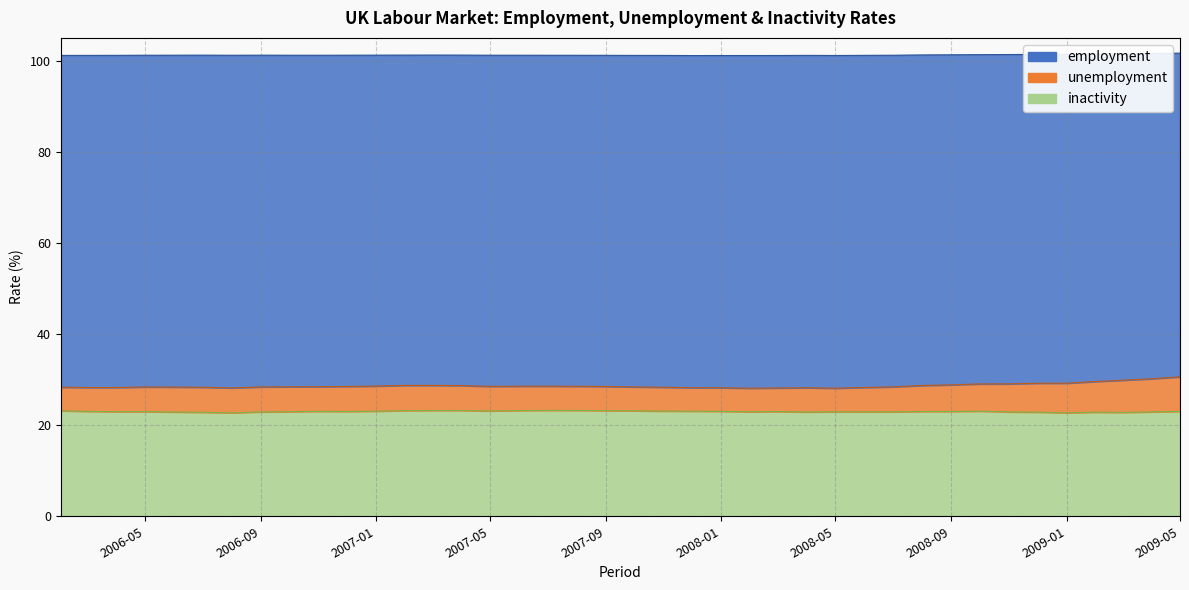

True or false: unemployment and employment cross at least once.

False